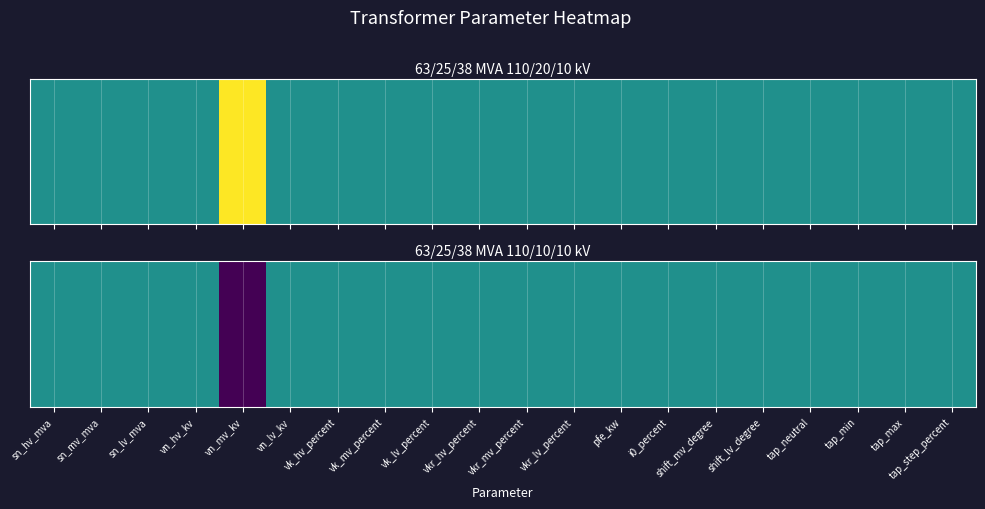

List the labels in order of value, largest first.

sn_hv_mva, sn_mv_mva, sn_lv_mva, vn_hv_kv, vn_lv_kv, vk_hv_percent, vk_mv_percent, vk_lv_percent, vkr_hv_percent, vkr_mv_percent, vkr_lv_percent, pfe_kw, i0_percent, shift_mv_degree, shift_lv_degree, tap_neutral, tap_min, tap_max, tap_step_percent, vn_mv_kv